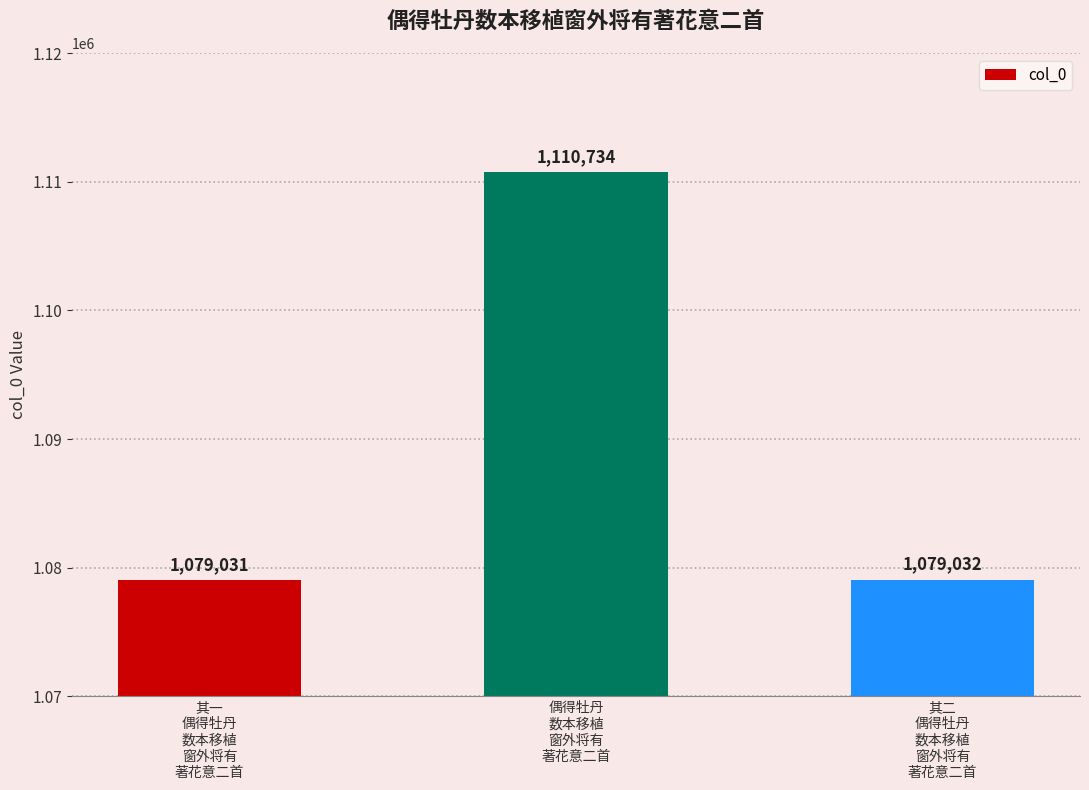

Does the chart contain stacked bars?

No